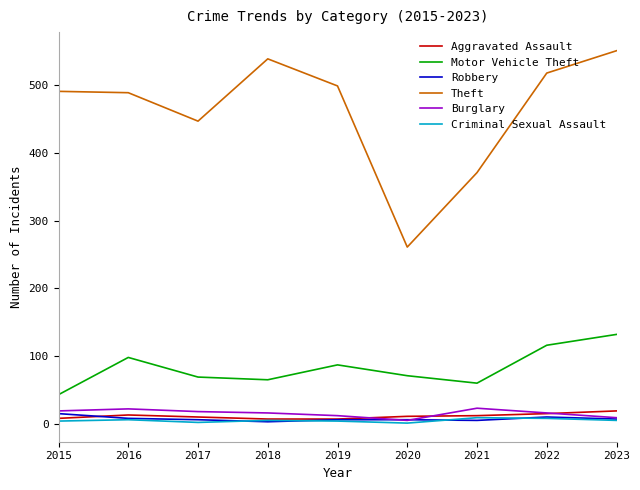

What is the difference between the Motor Vehicle Theft values at 2015 and 2021?

17